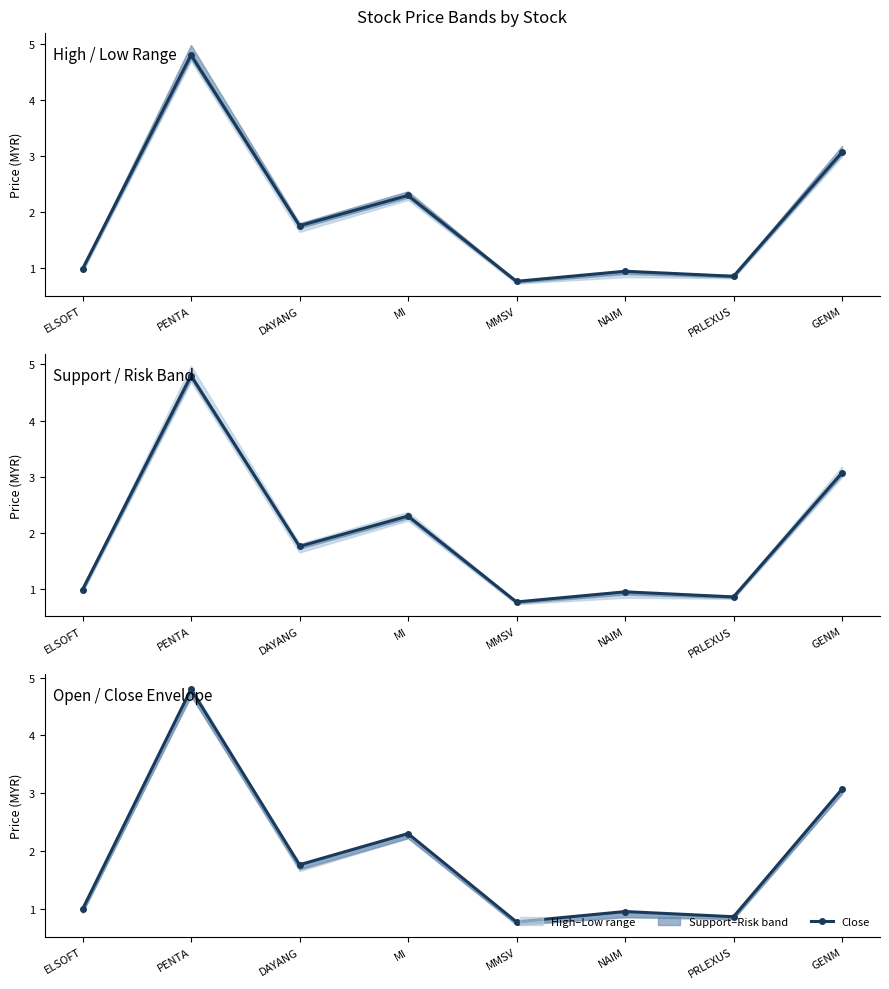

How many data points are above 1?

4